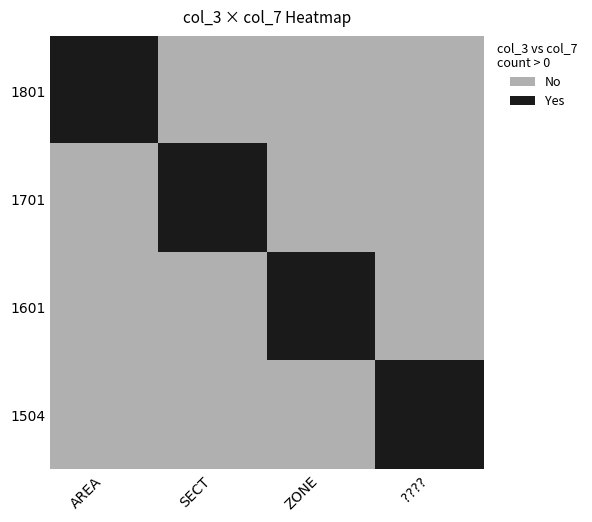

At how many categories does at least one series exceed 0?

4